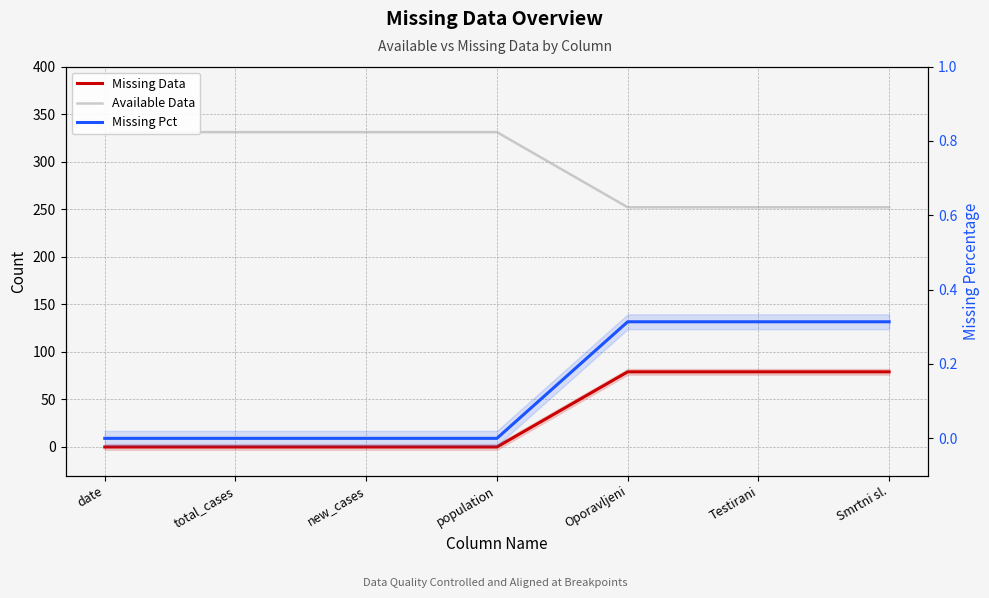

The Missing Pct series shows 0.3 at Testirani. True or false?

True